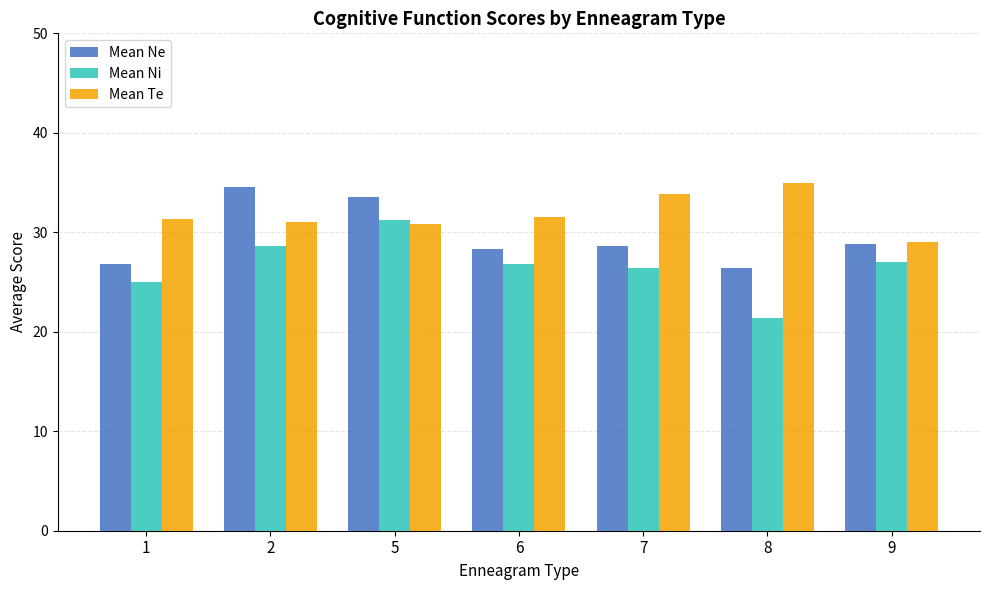

What are all the series names shown in the legend?

Mean Ne, Mean Ni, Mean Te